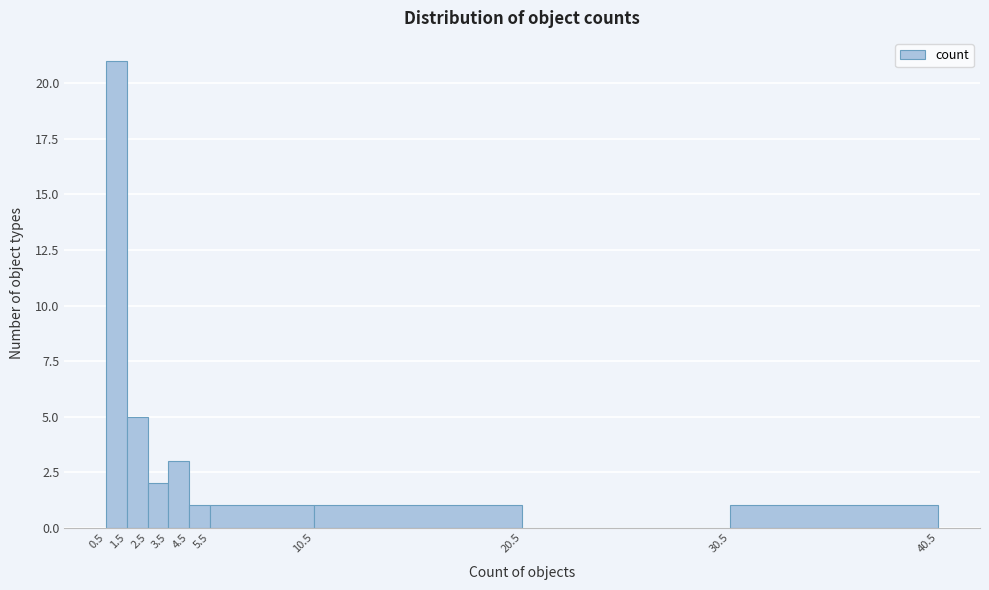

Reading left to right, list every bar in this chart as the range it spans on the x-axis followed by its height. The values are not printed on the chart, so give them approximately, as read against the axis.

0.5 to 1.5: 21
1.5 to 2.5: 5
2.5 to 3.5: 2
3.5 to 4.5: 3
4.5 to 5.5: 1
5.5 to 10.5: 1
10.5 to 20.5: 1
20.5 to 30.5: 0
30.5 to 40.5: 1